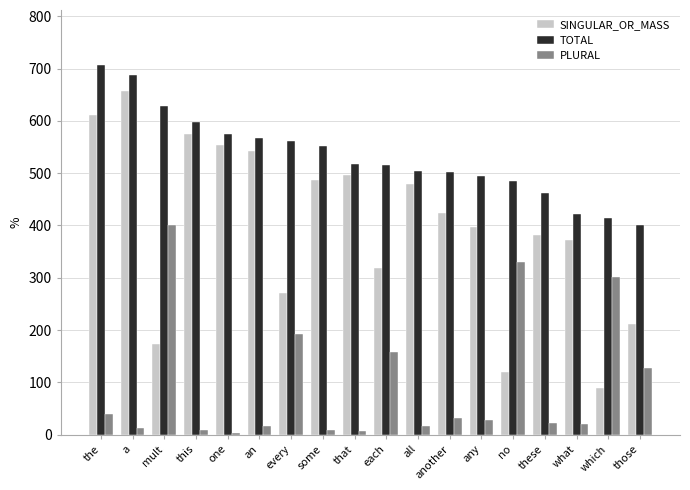

What is the difference between the maximum and minimum values in the PLURAL series?

397